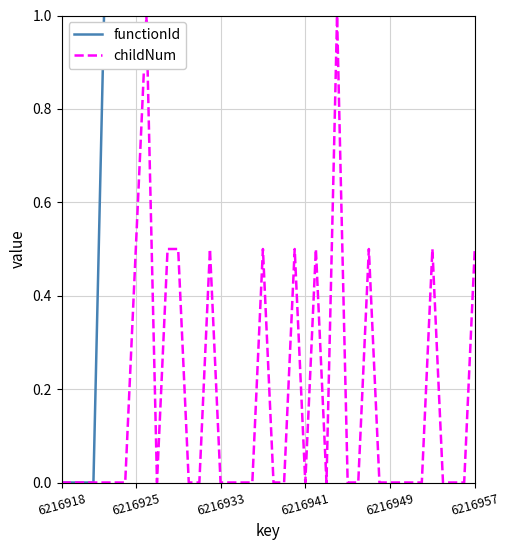

What is the maximum value for childNum?

1.0